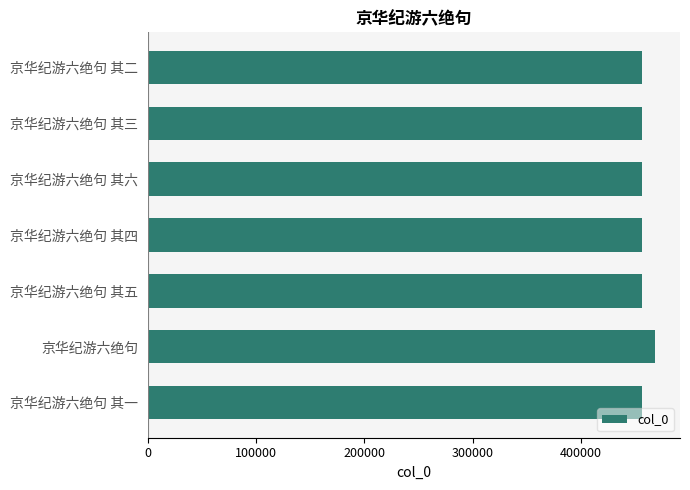

Which category has the highest value across all series?

京华纪游六绝句